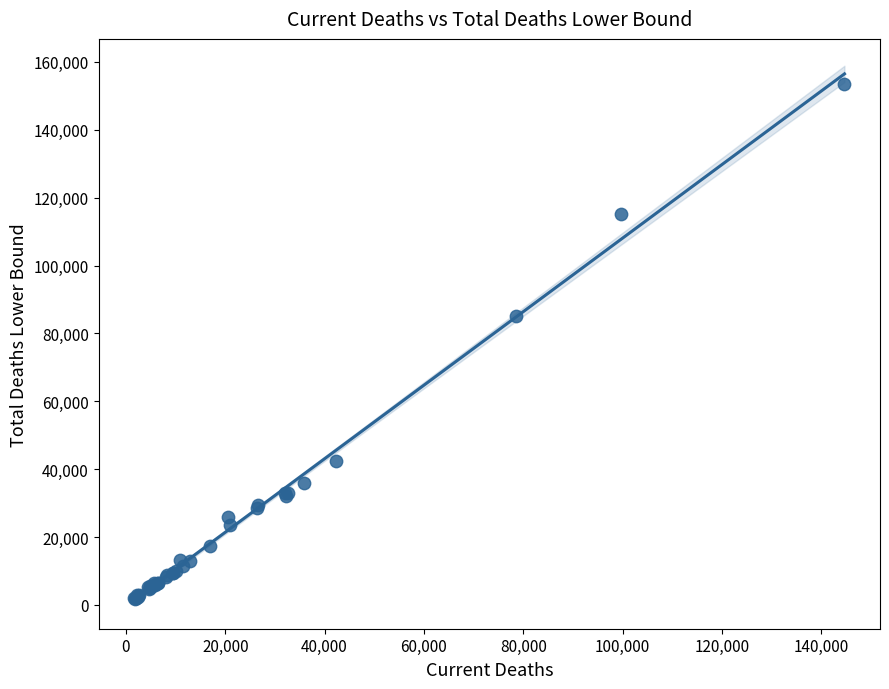

What Y value in the scatter plot is closest to 77576?

85247